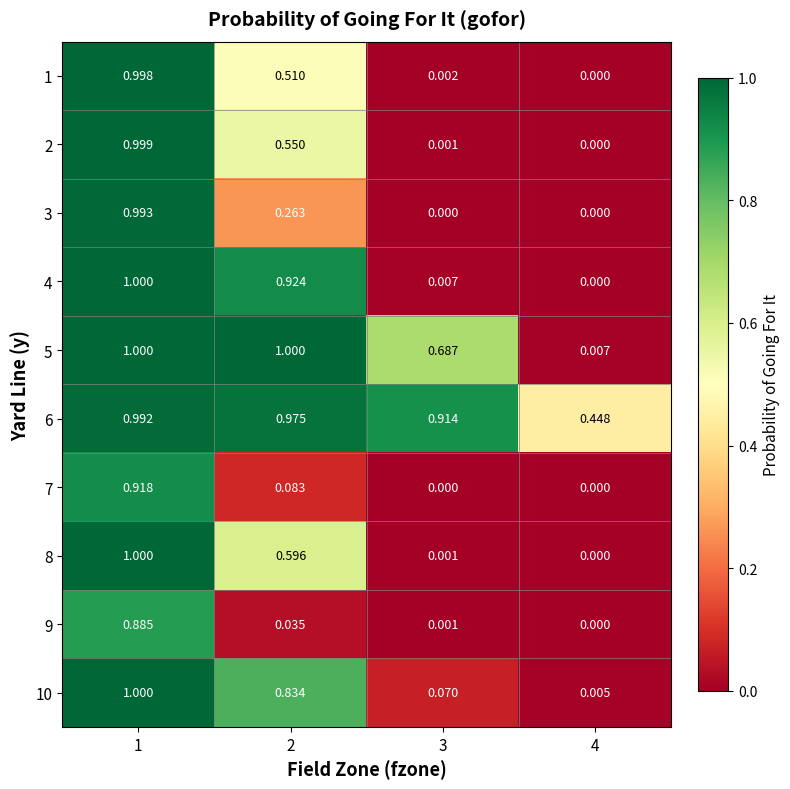

Count the number of data series in this chart.

10